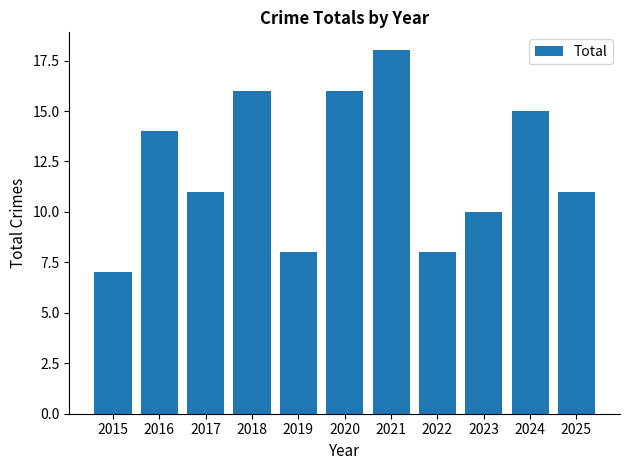

What is the value of the 11th bar from the left?

11